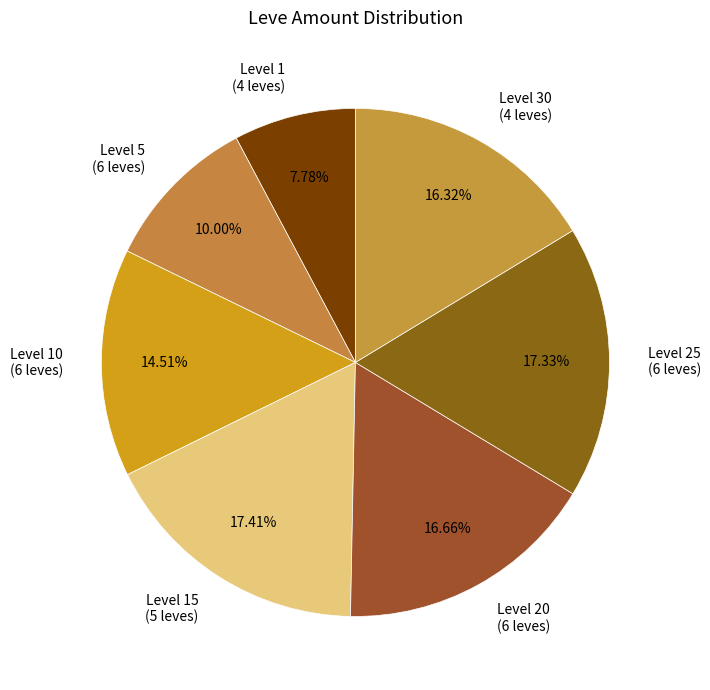

Do Level 30 (4 leves) and Level 20 (6 leves) together represent more than half of the pie?

No